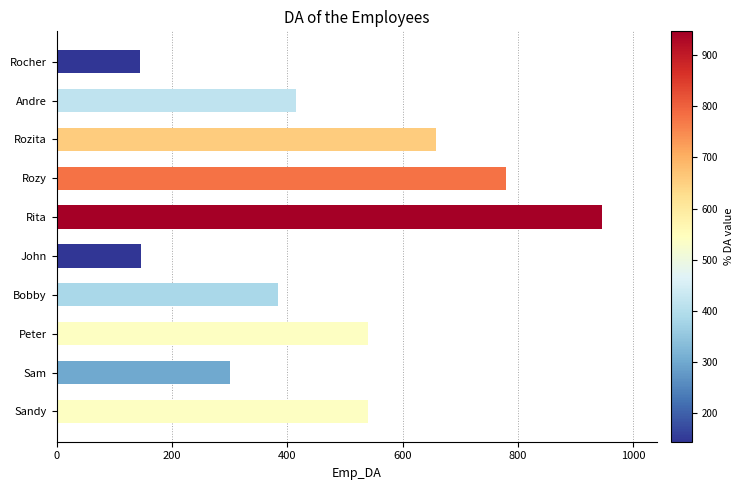

Are the bars horizontal?

Yes